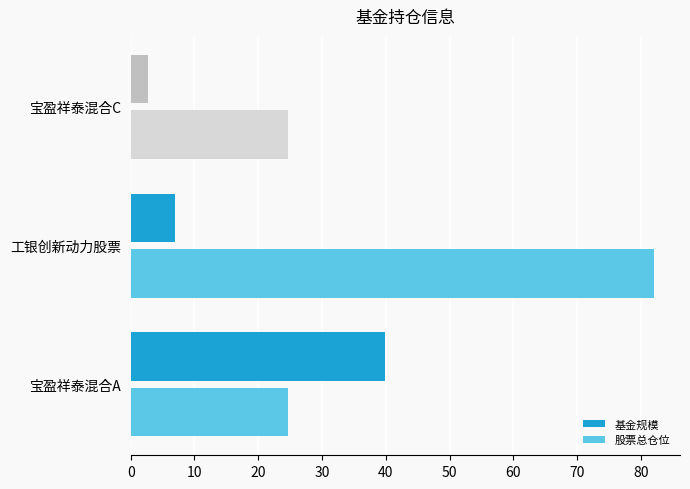

At which category is the sum across all series the highest?

工银创新动力股票